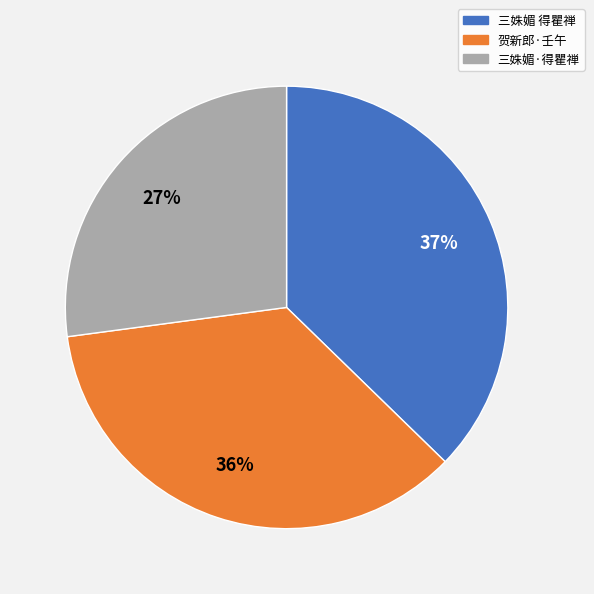

To the nearest percent, what is the average slice percentage?

33%